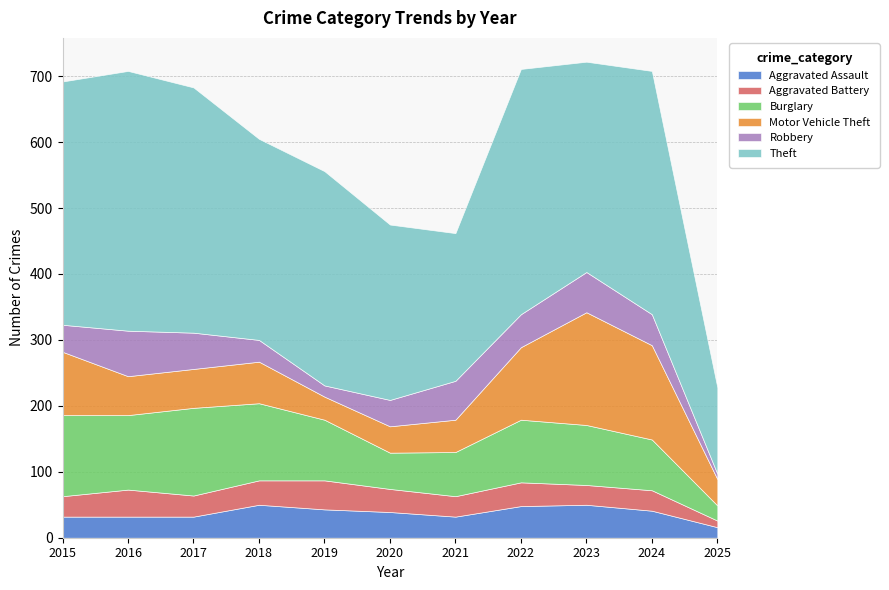

After their last crossing, which series has the higher values: Aggravated Assault or Aggravated Battery?

Aggravated Assault